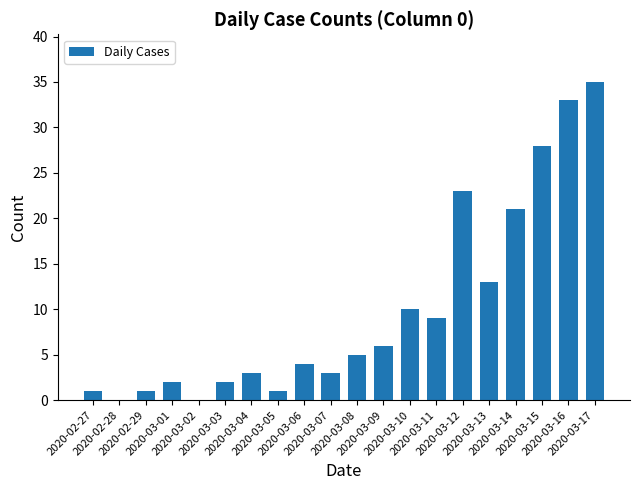

What is the sum of all values?

200